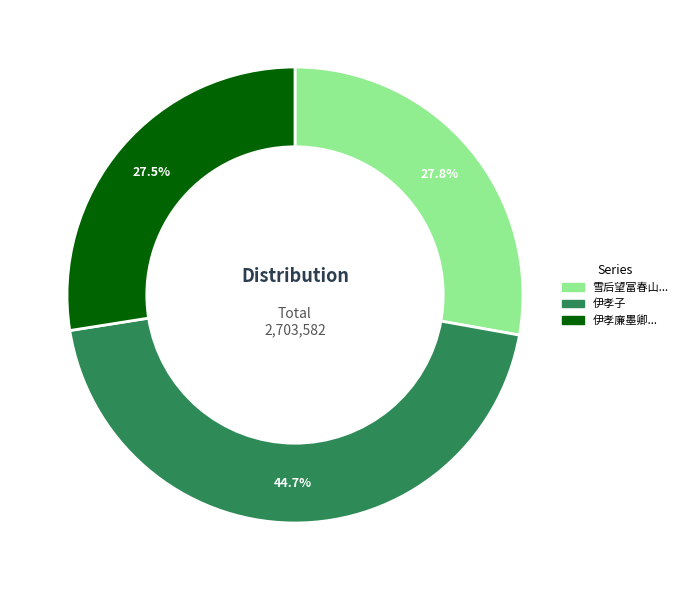

Is there a majority slice in this chart?

No